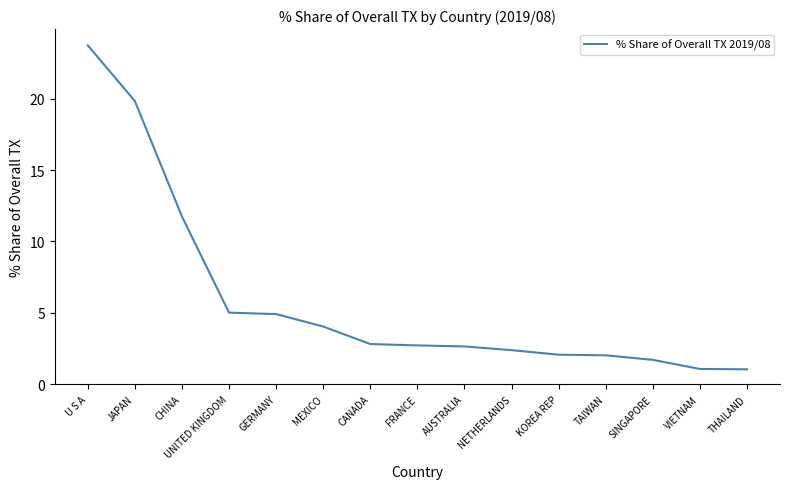

Which category has the highest value across all series?

U S A